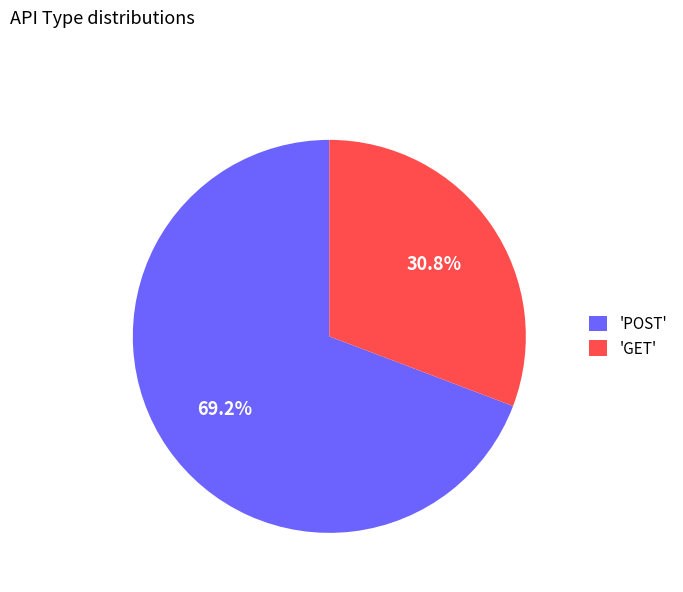

Is there a majority slice in this chart?

Yes